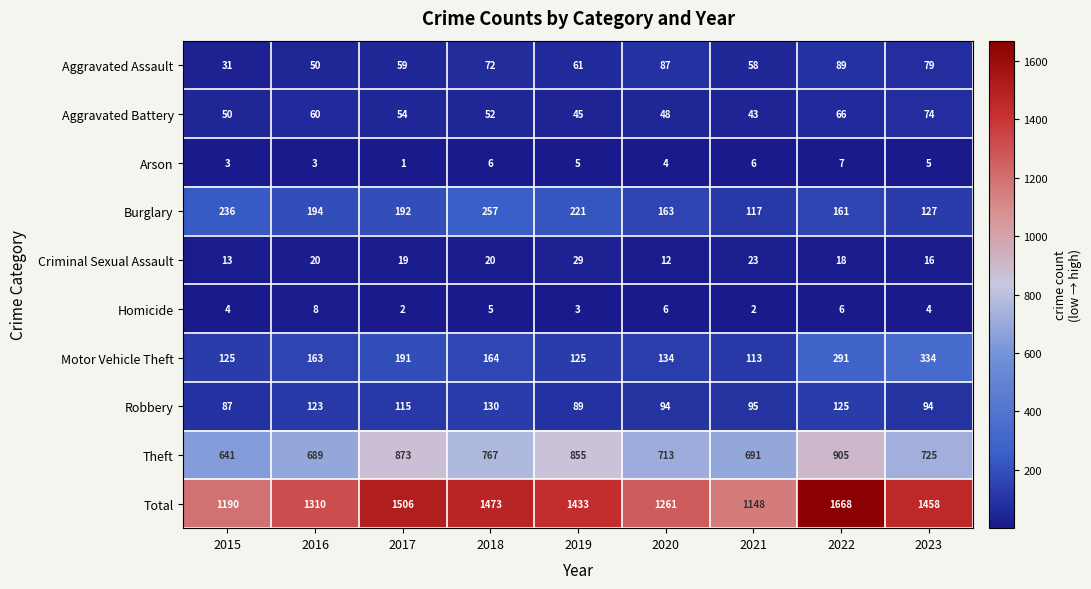

Between 2016 and 2021, which series saw the biggest shift?

Total